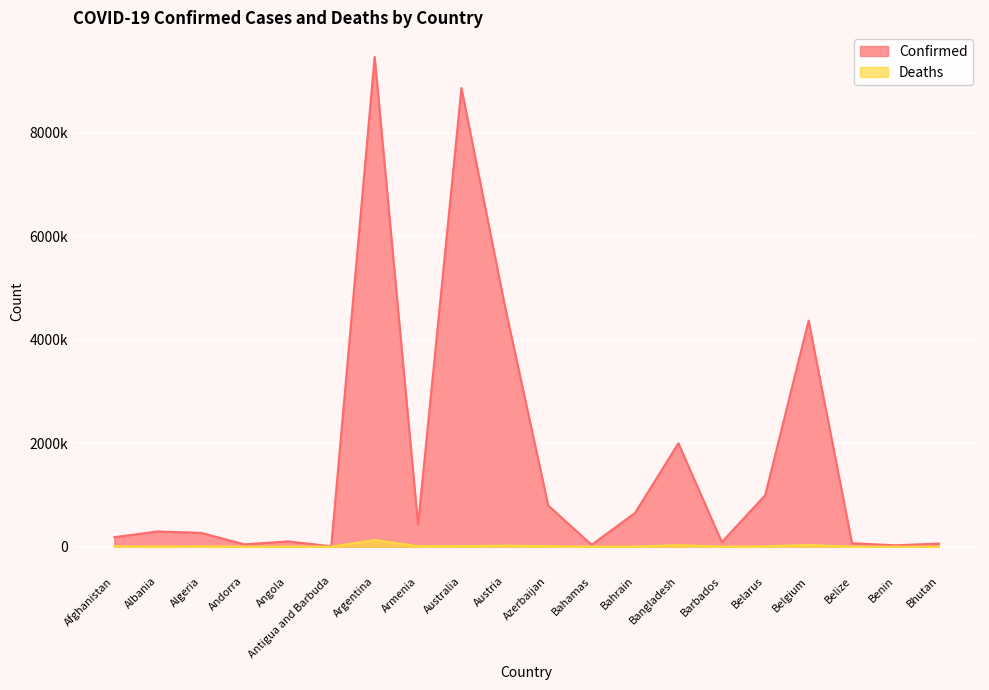

List the labels in order of Deaths value, smallest first.

Bhutan, Antigua and Barbuda, Andorra, Benin, Barbados, Belize, Bahamas, Bahrain, Angola, Albania, Algeria, Belarus, Afghanistan, Armenia, Azerbaijan, Australia, Austria, Bangladesh, Belgium, Argentina